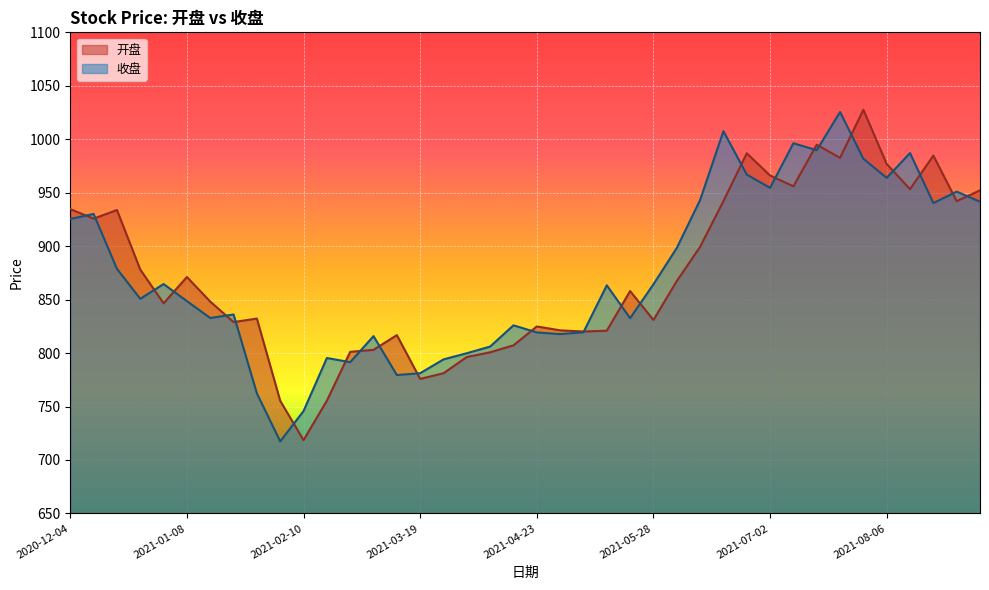

How many data points in 收盘 are less than 863?

20